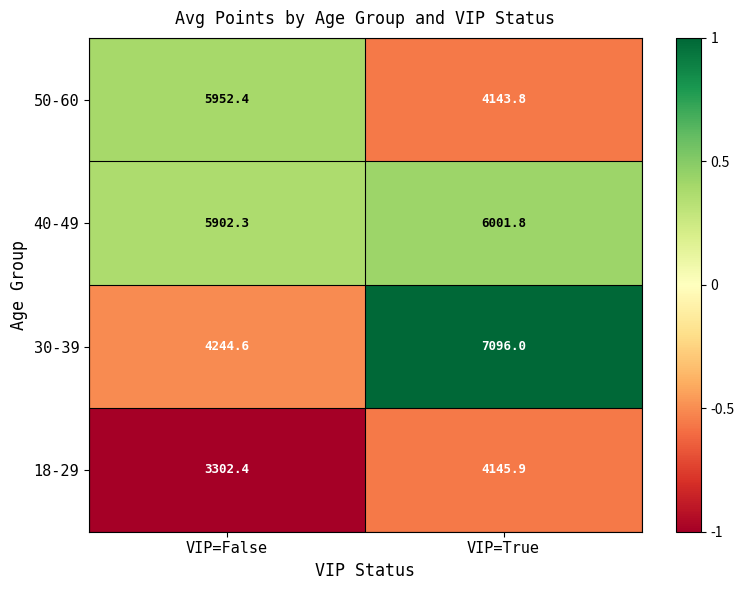

The value of 30-39 at VIP=True is 7096.0. True or false?

True